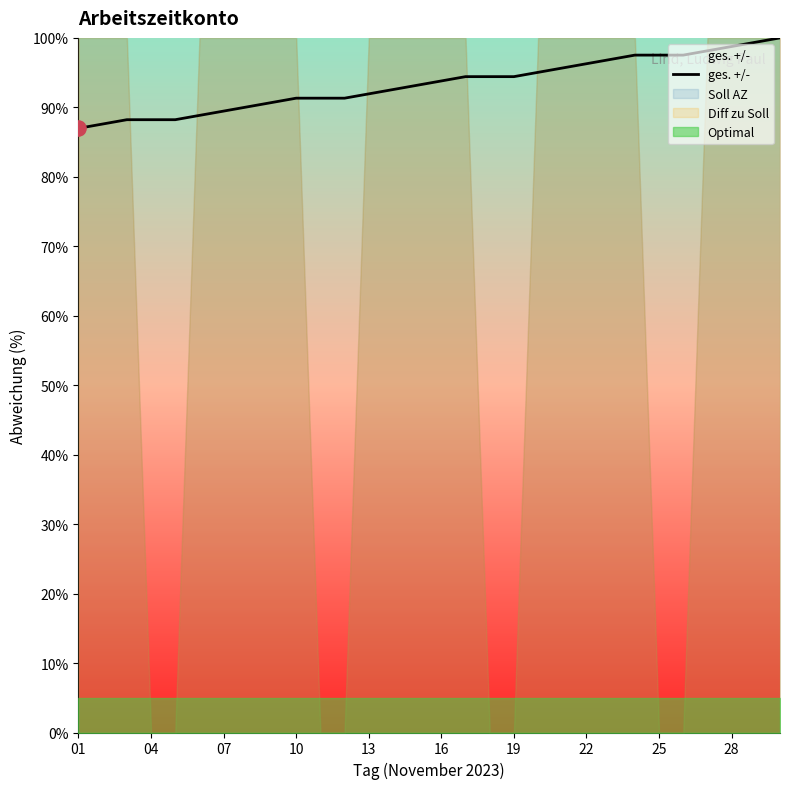

True or false: ges. +/- has a value of 26.1 at 13.

False